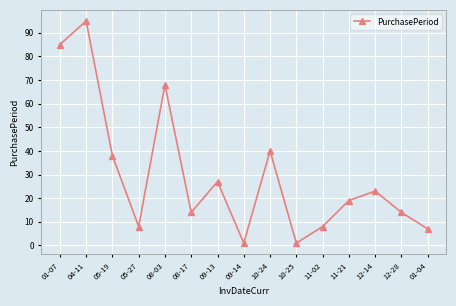

Does the chart display data point markers on the line(s)?

Yes